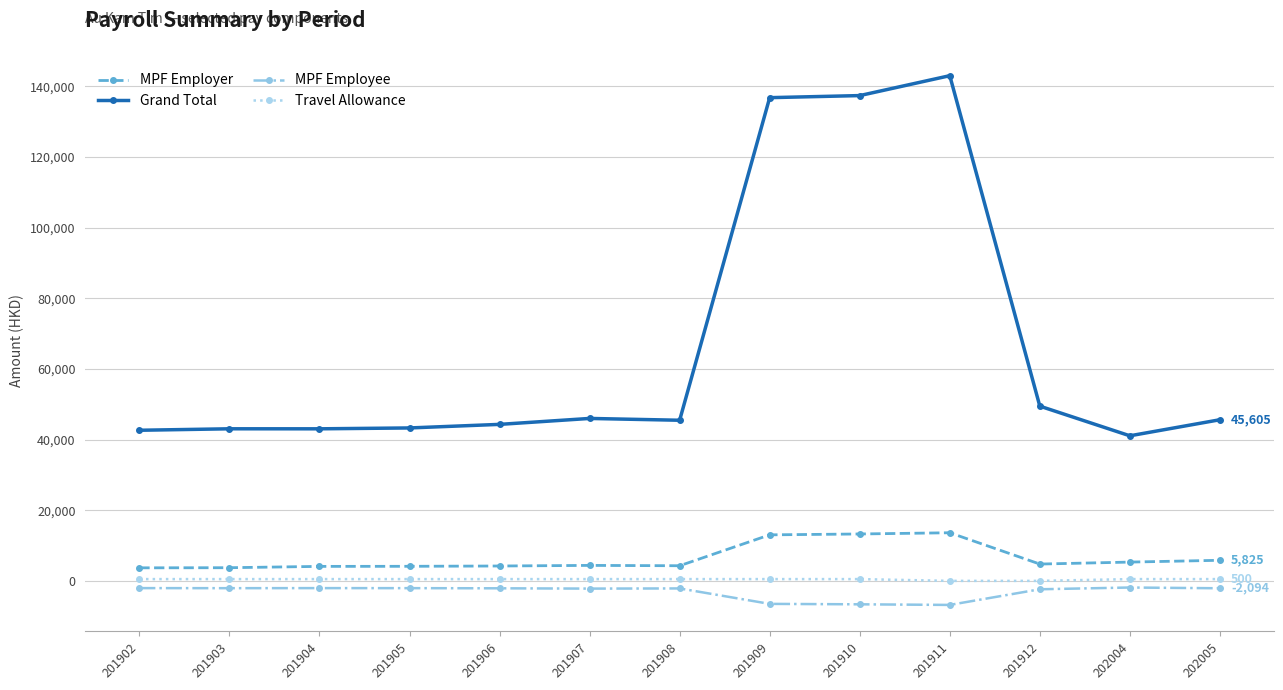

How many values in the MPF Employer series are below 4378?

6